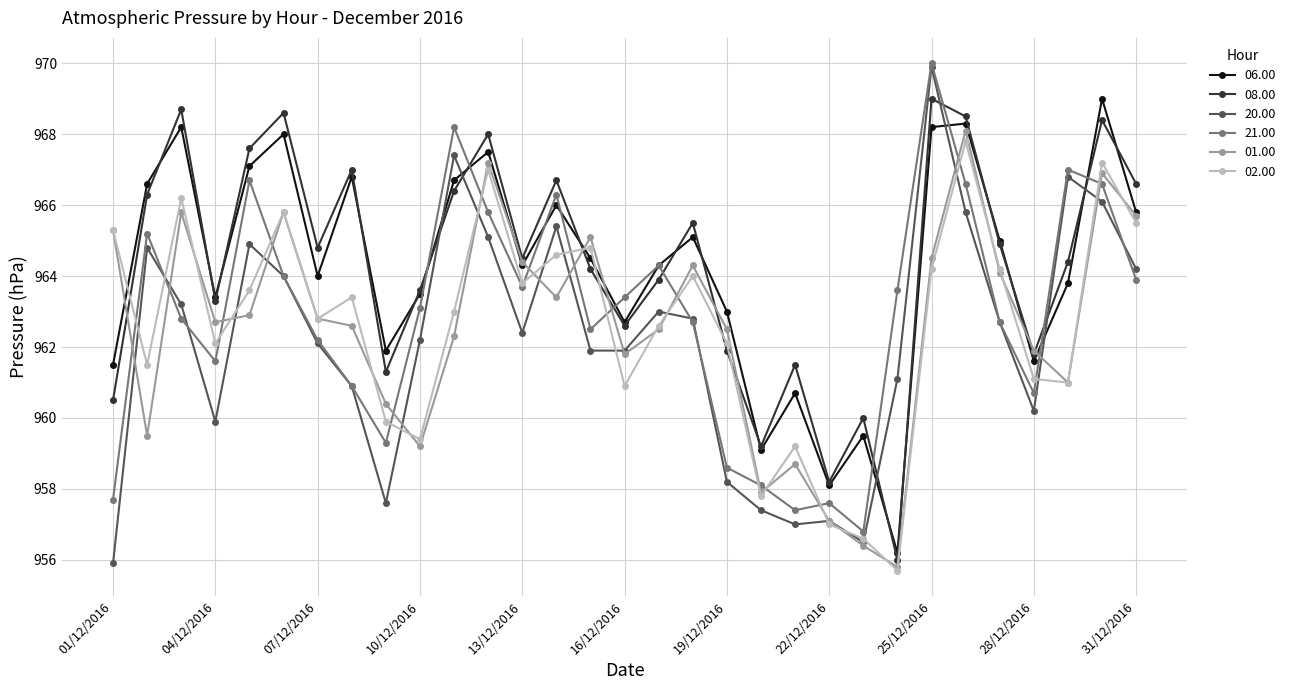

How many series are shown in this chart?

6